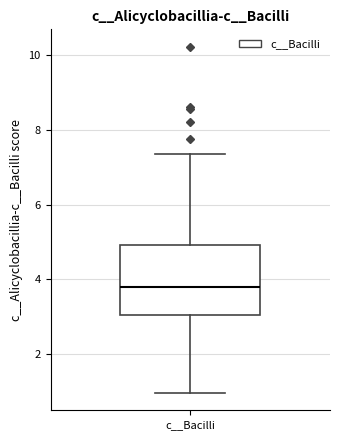

Transcribe this box plot: give where the median line is, the range the box spans, and where the two whiskers end, as read against the y-axis. The values are not printed on the chart, so give them approximately, as read against the axis.

median 3.8, box 3.0 to 5.0, whiskers 1.0 to 7.4